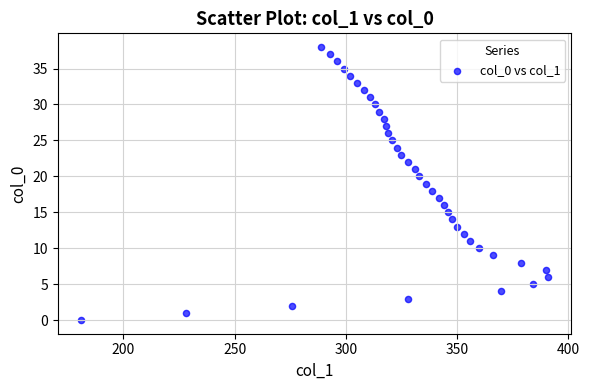

What is the range of Y values (max minus min)?

38